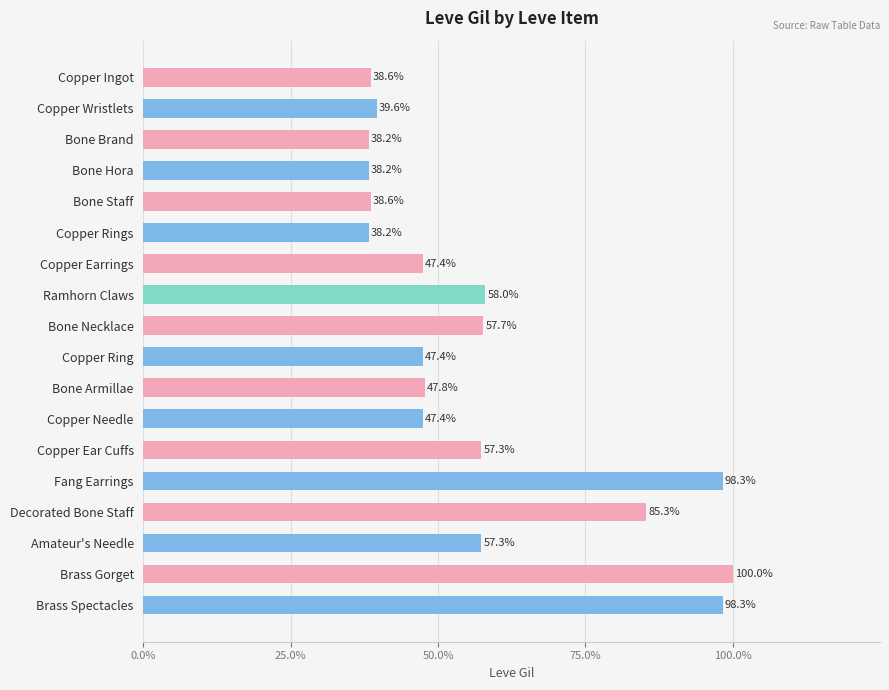

Does the chart contain any negative values?

No